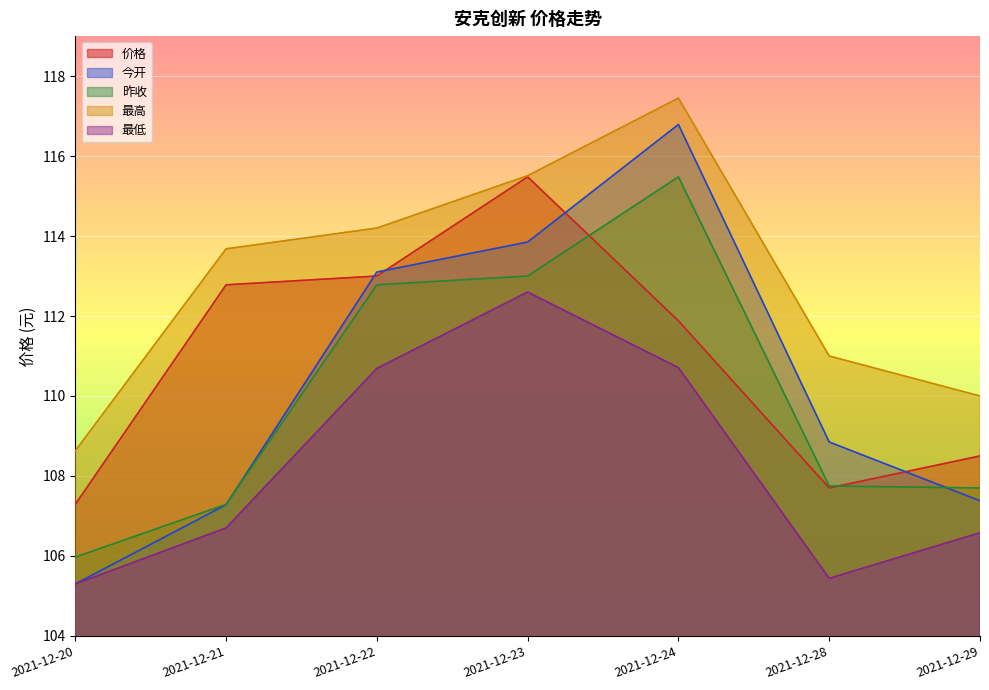

How many lines are shown in the chart?

5